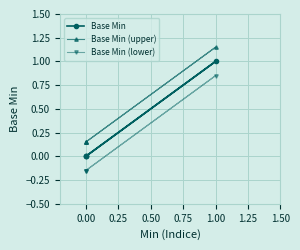

How many values in the Base Min series exceed 0?

1